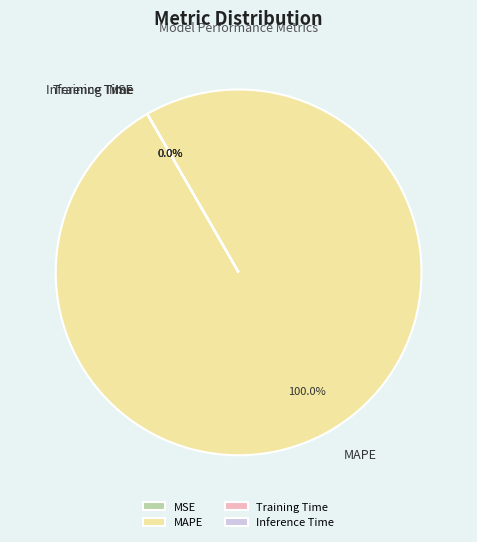

Which slice is the largest?

MAPE